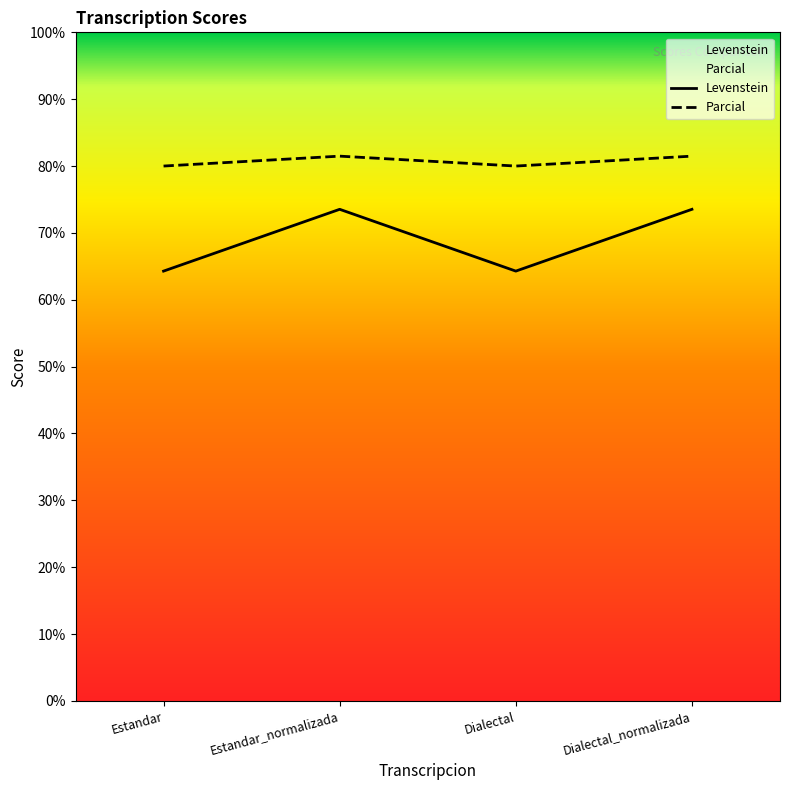

What is the average value of the Levenstein series?

68.9